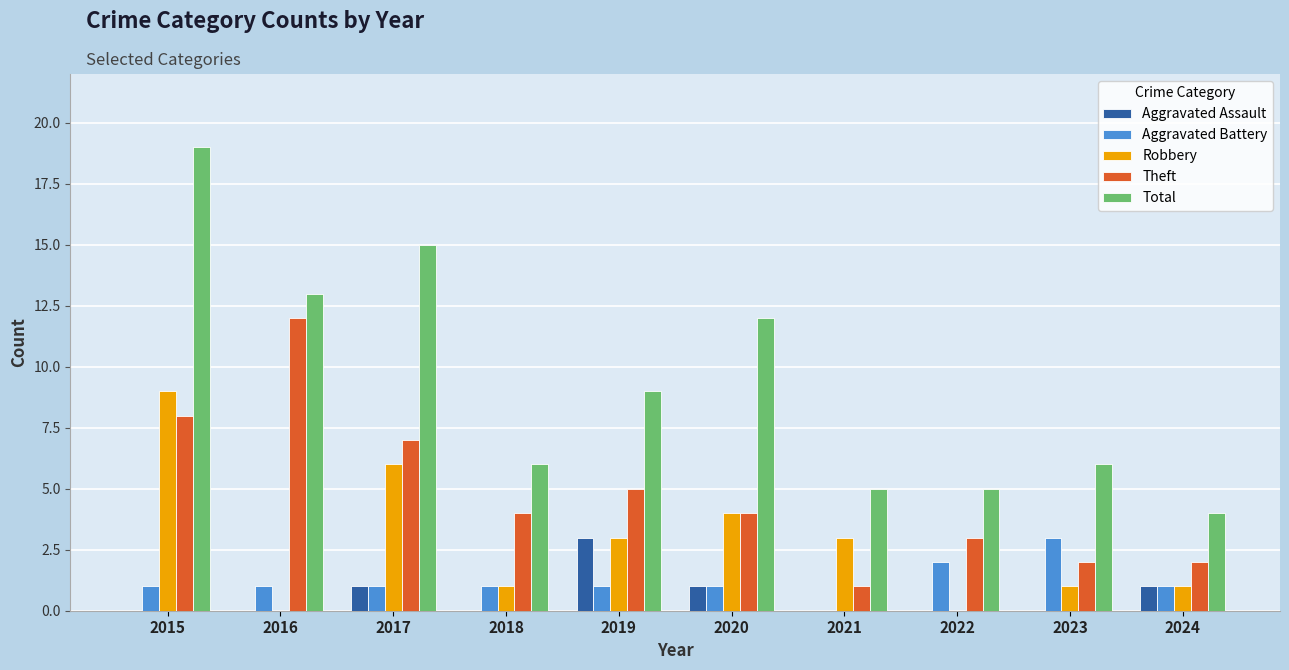

Which series changed the most between 2020 and 2024?

Total